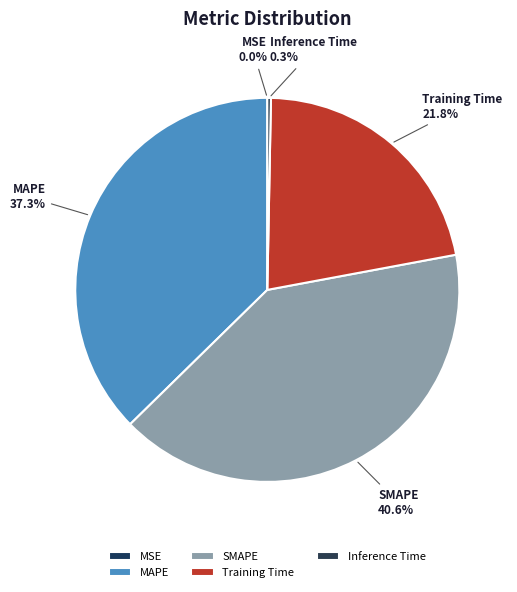

Which category has the biggest portion of the pie?

SMAPE